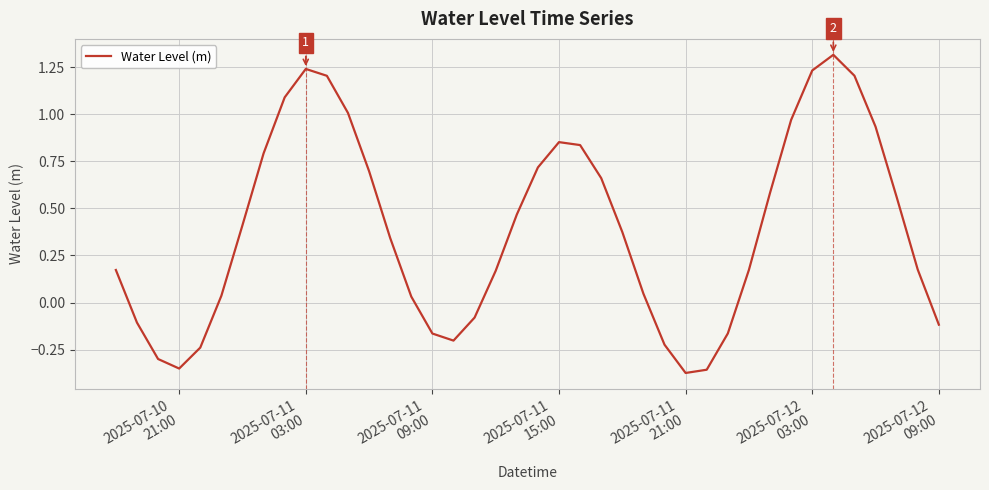

How many values are below zero?

12